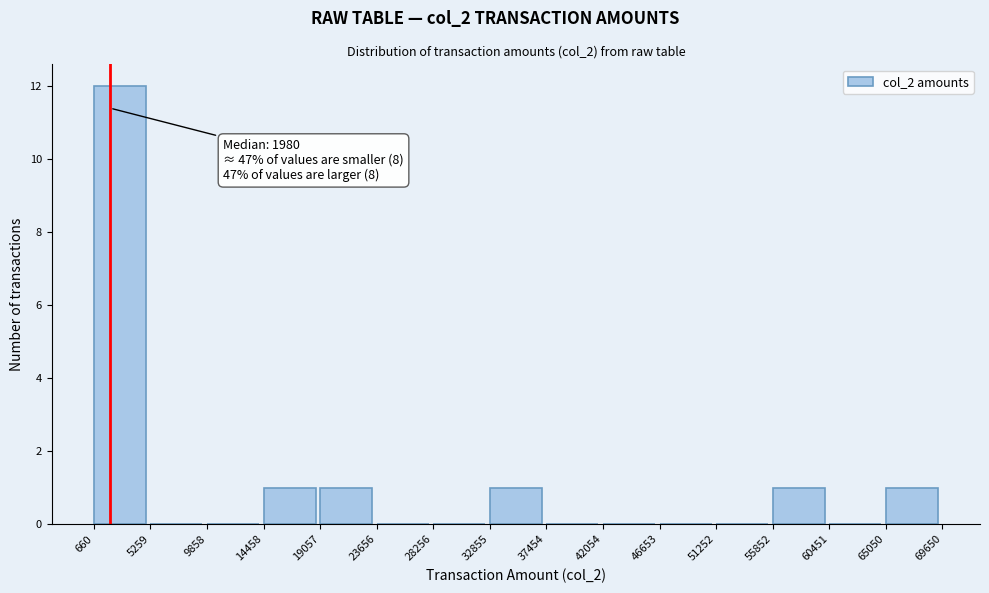

Which range on the x-axis has the tallest bar?

660 to 5259